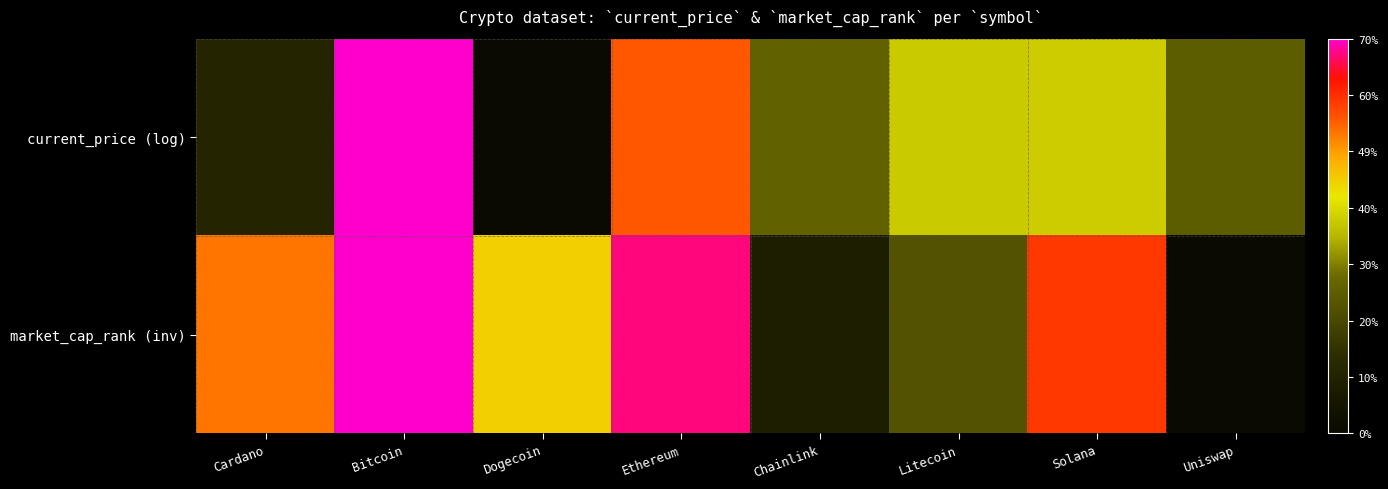

Between Cardano and Litecoin, which is larger?

Litecoin